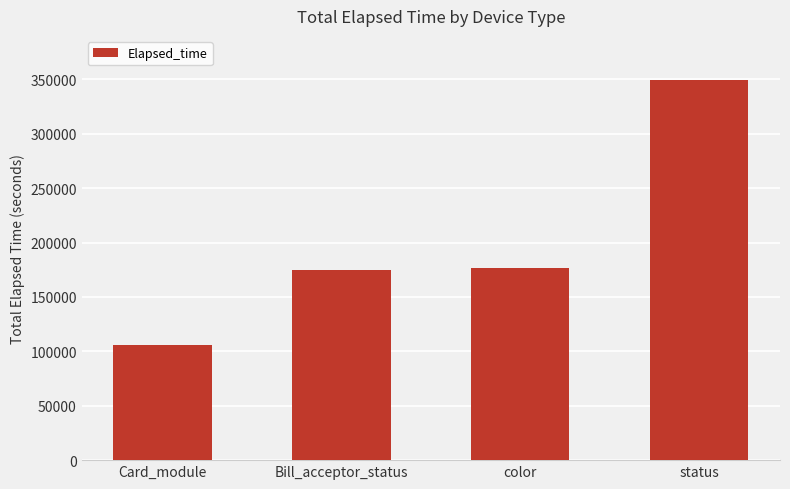

What is the ratio of the value at status to the value at Bill_acceptor_status?

2.0